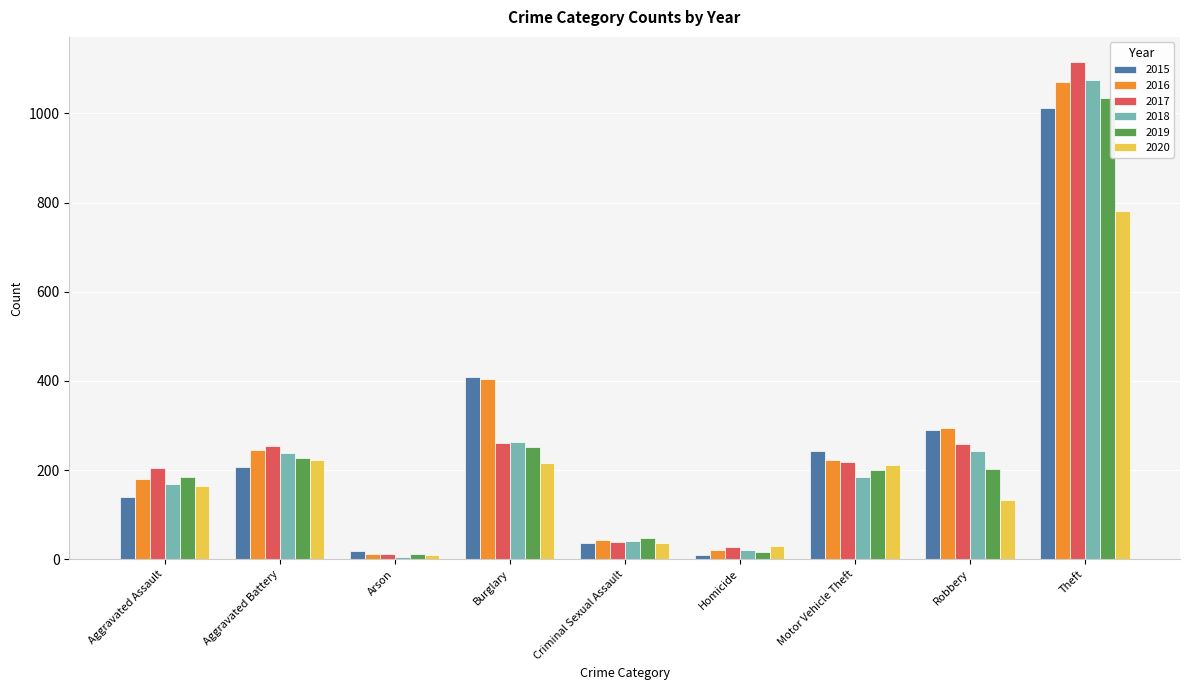

Which series changed the most between Arson and Burglary?

2016